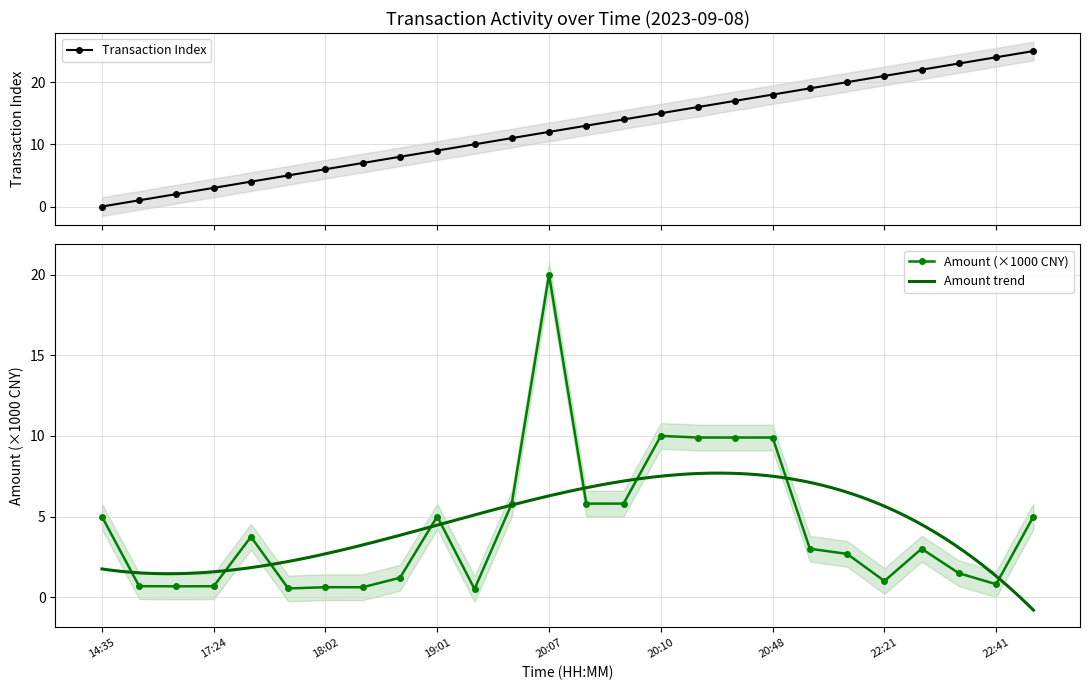

Which series changed the most between 18:02 and 20:44?

Transaction Index